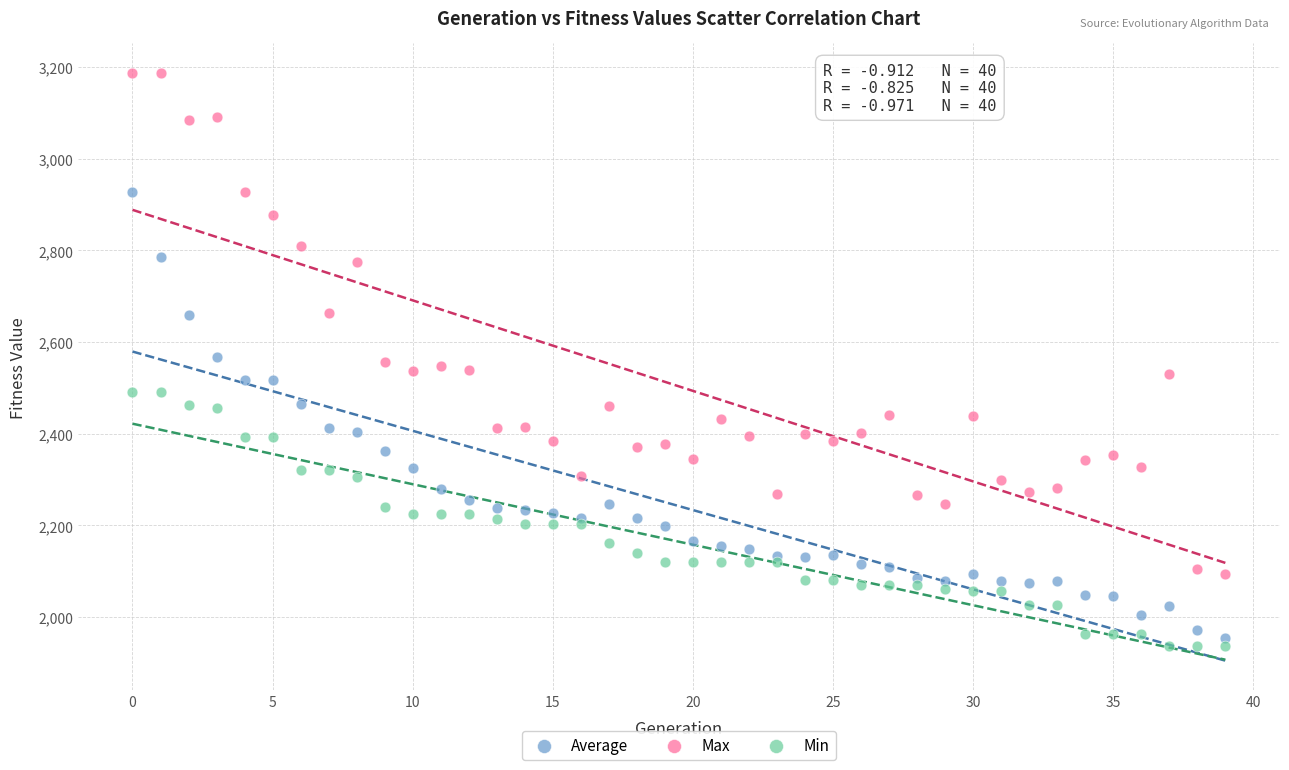

Which series contains the highest Y value?

Max